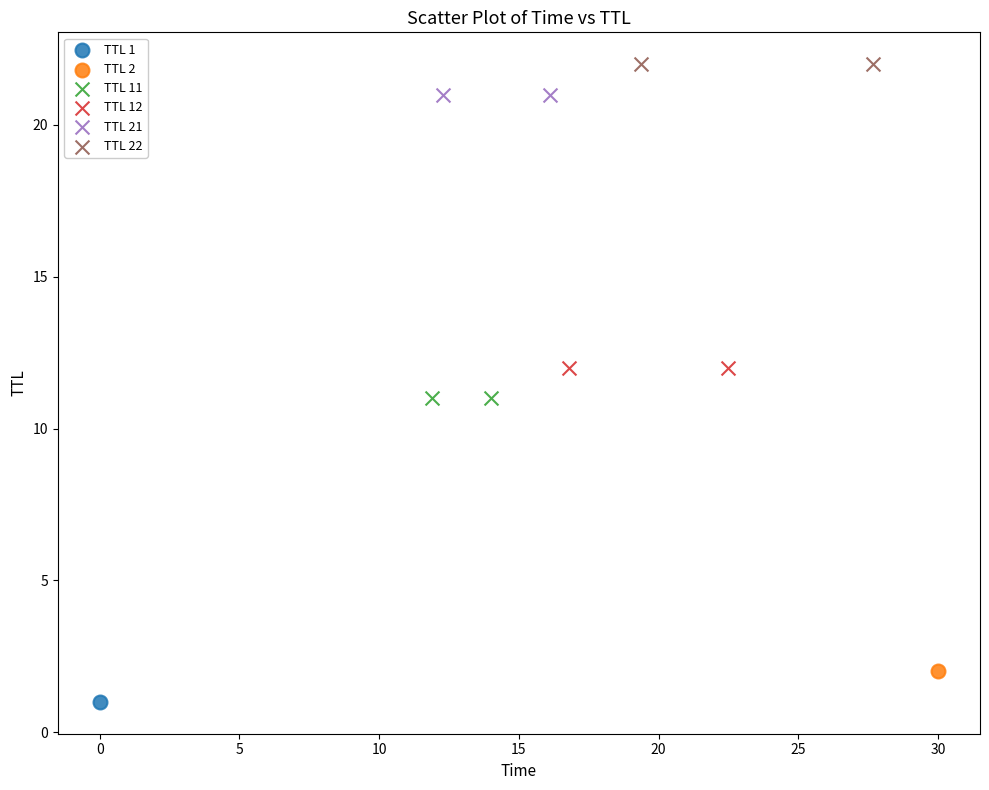

What are all the series names shown in the legend?

TTL 1, TTL 2, TTL 11, TTL 12, TTL 21, TTL 22